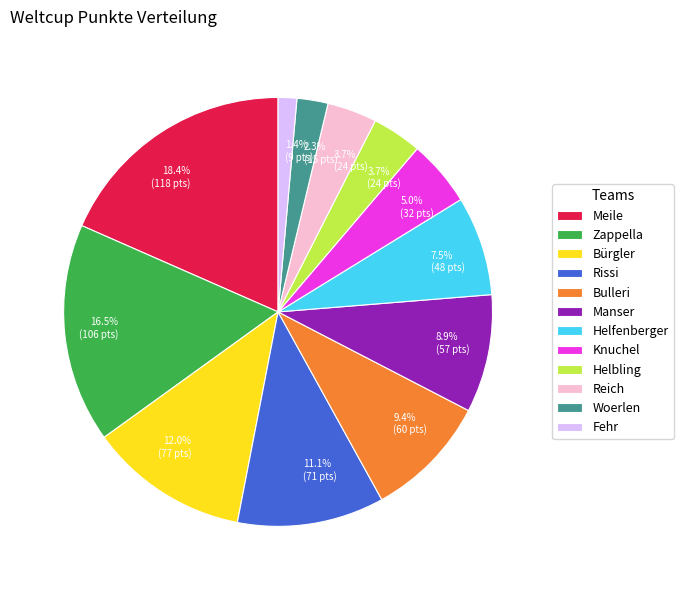

Which slice is the largest?

Meile